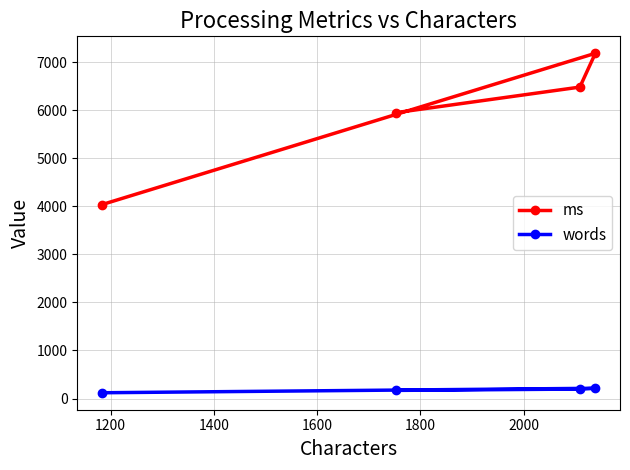

List the series in order of their peak value, lowest first.

words, ms